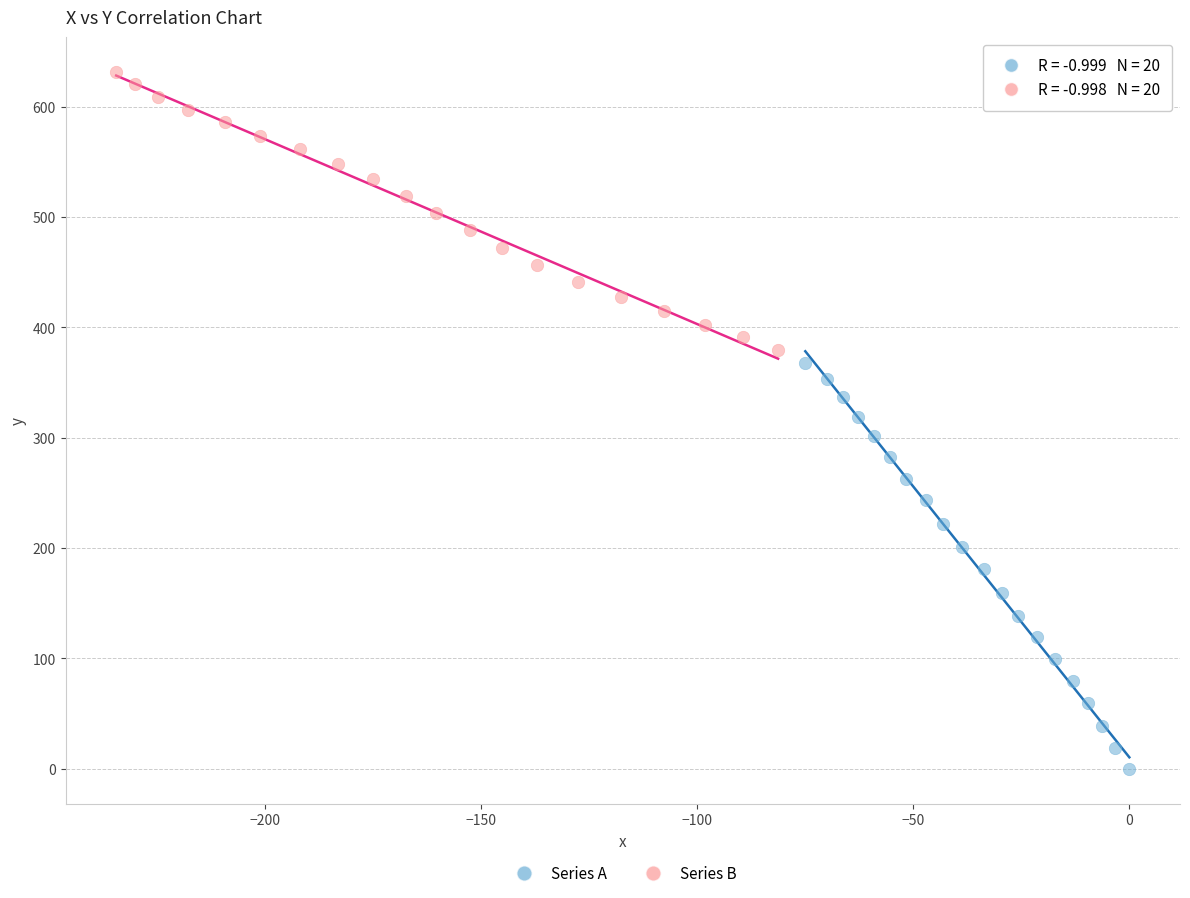

Which series has the largest Y range (max minus min)?

Series A